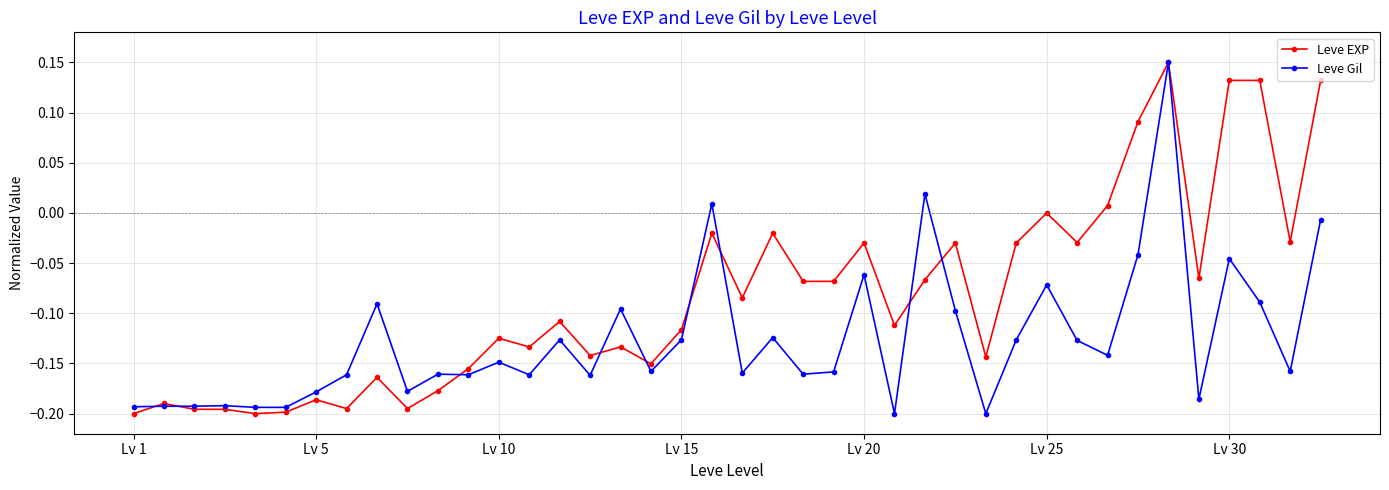

Rank the series by their average value, from lowest to highest.

Leve Gil, Leve EXP